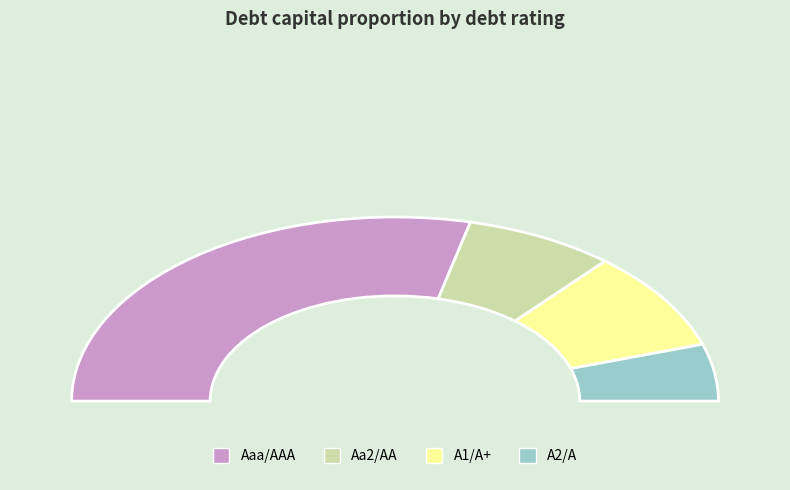

To the nearest percent, what is the difference between the largest and smallest slice percentages?

48%